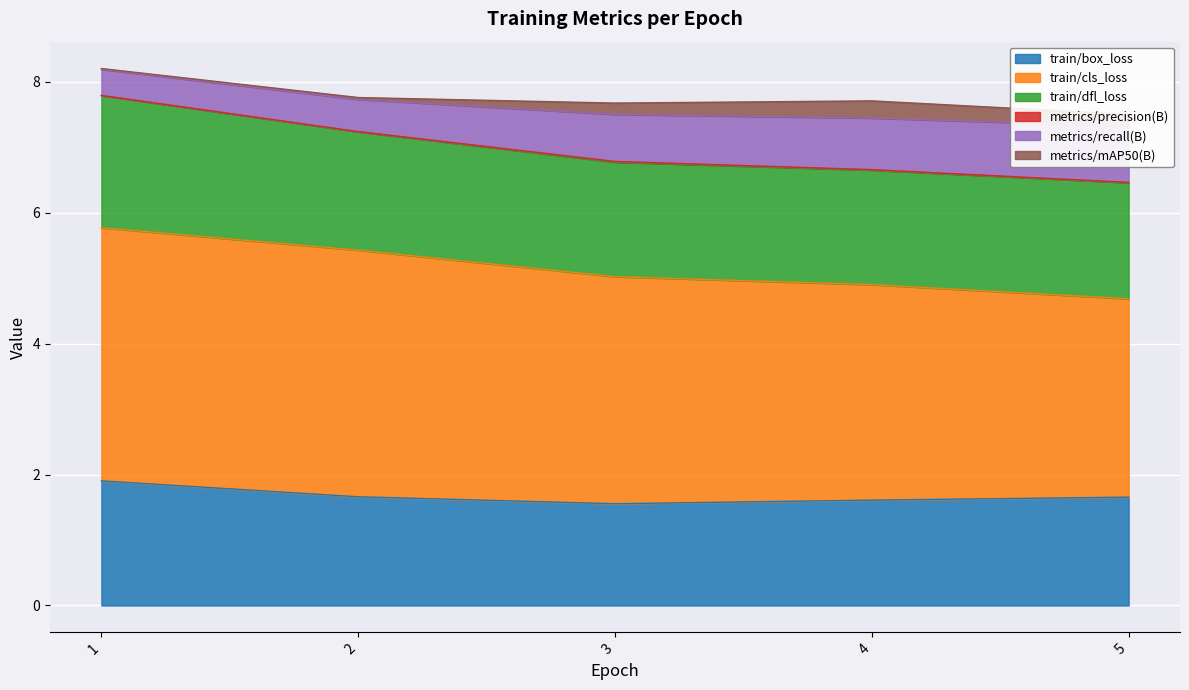

Rank the series by their maximum value, from lowest to highest.

metrics/precision(B), metrics/mAP50(B), metrics/recall(B), train/box_loss, train/dfl_loss, train/cls_loss